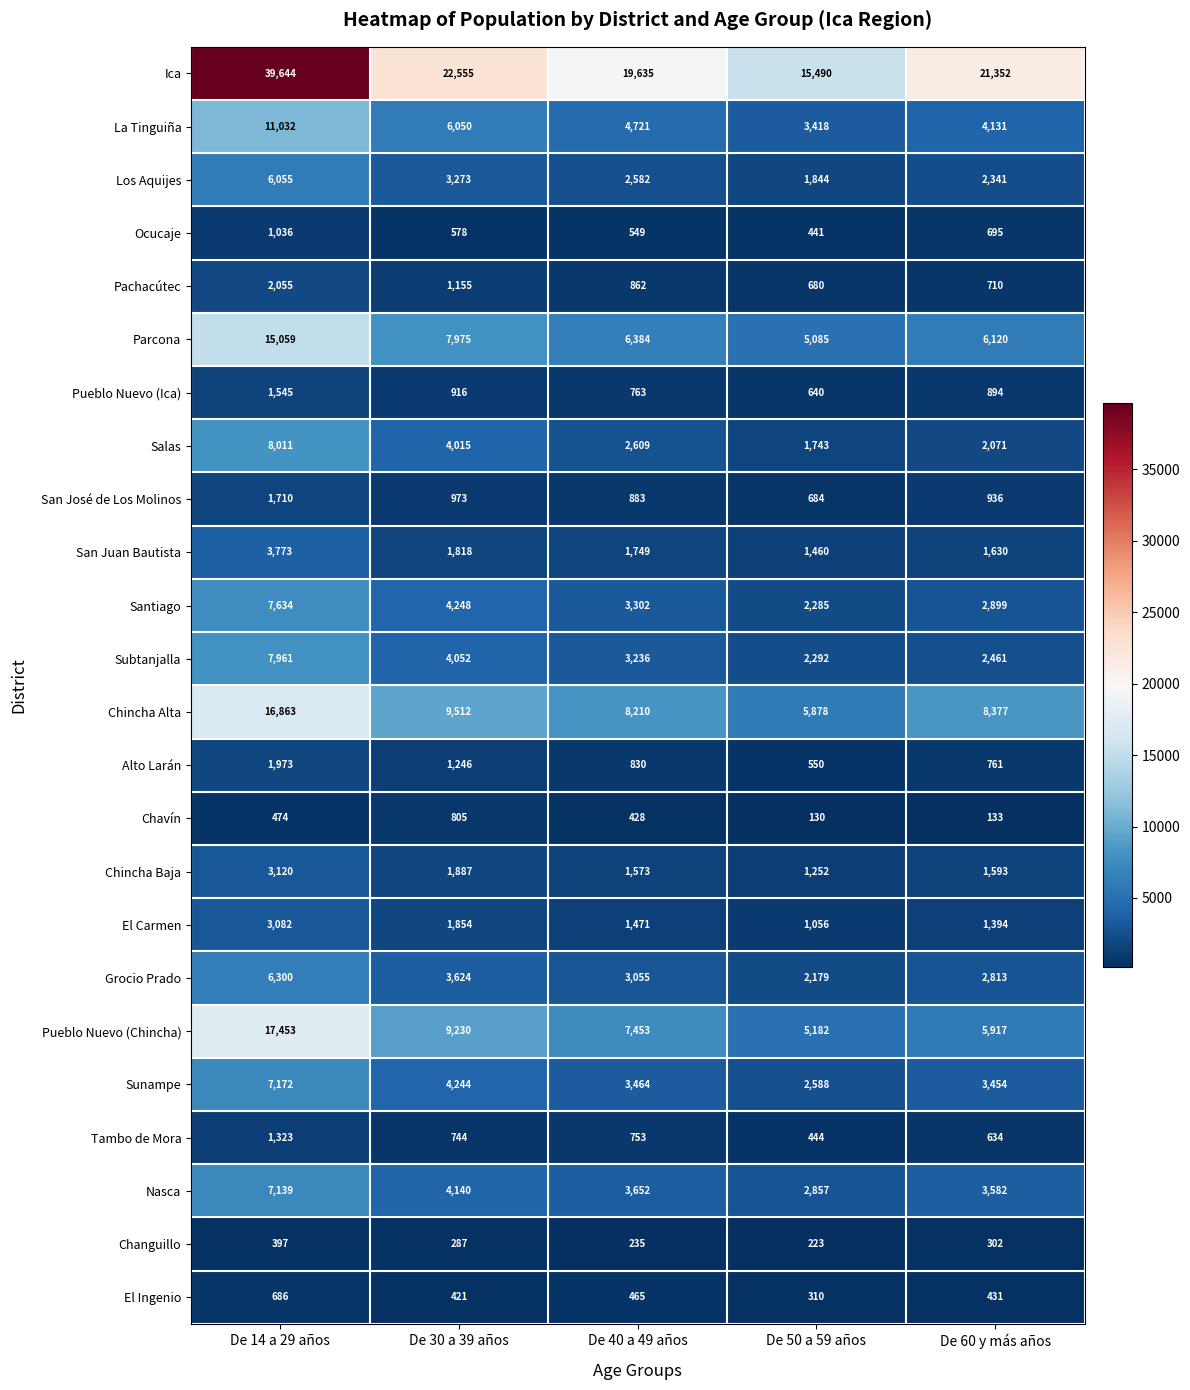

What is the greatest value displayed?

39644